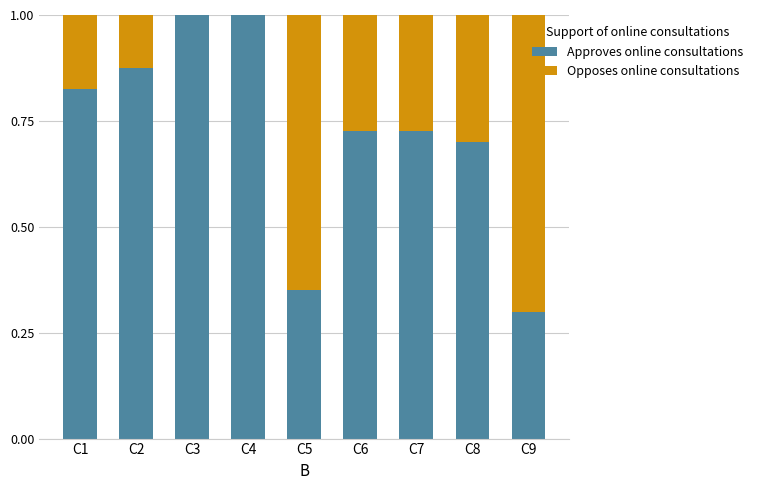

Count the number of data series in this chart.

2